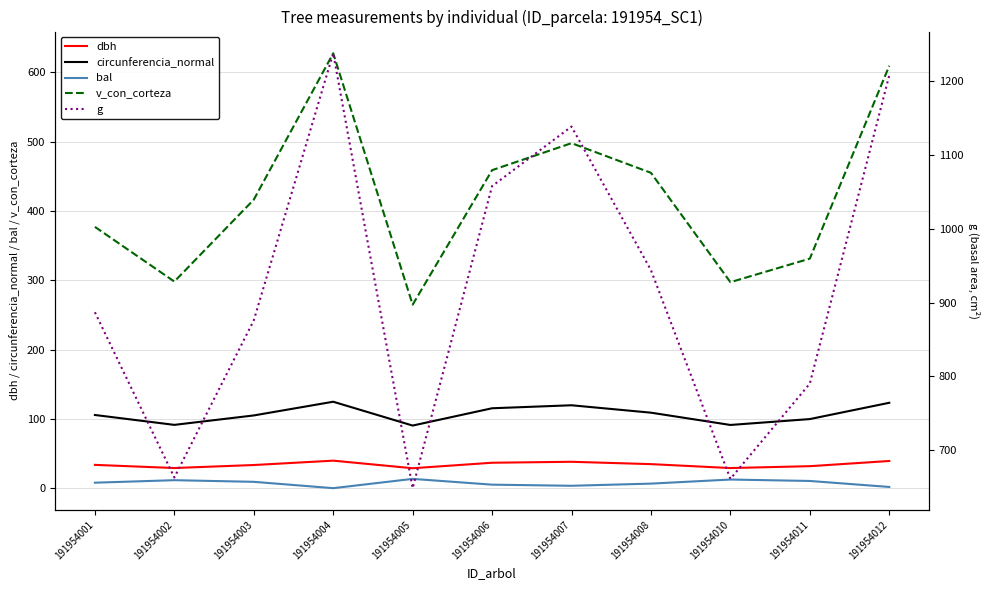

At which category does dbh reach its first local peak?

191954004